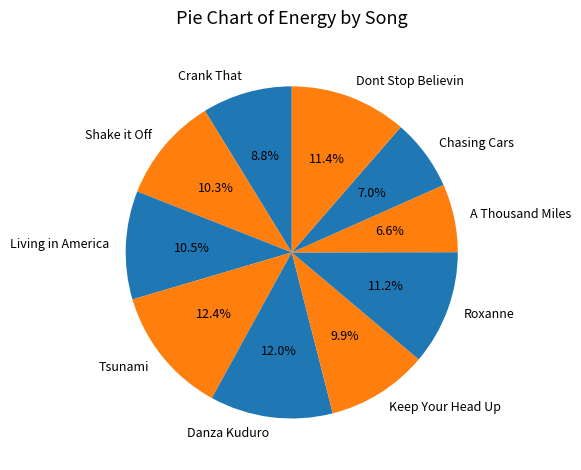

Which has a higher value, Dont Stop Believin or Shake it Off?

Dont Stop Believin